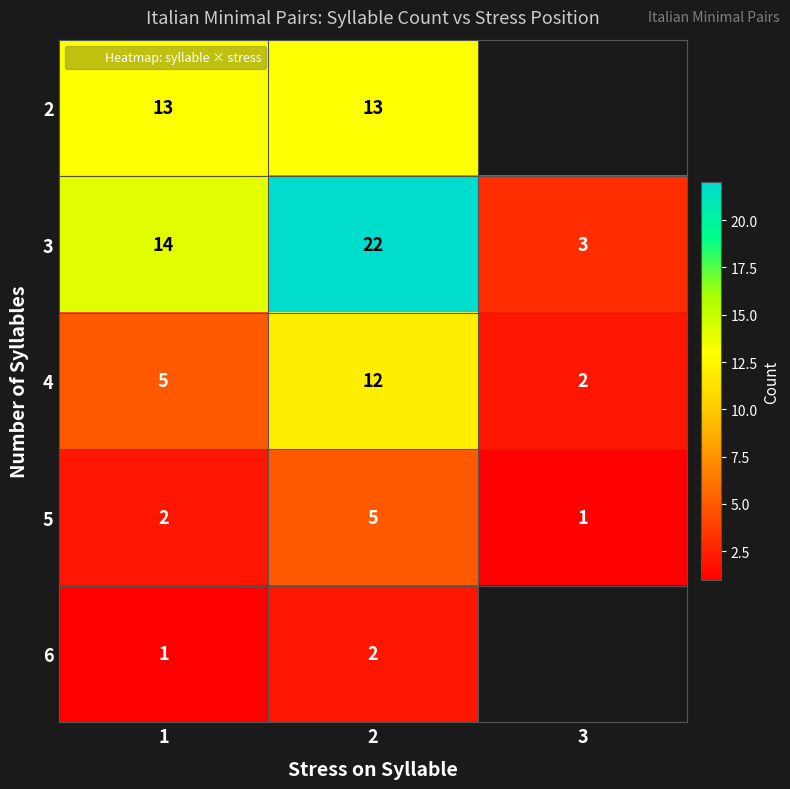

Is the value of 3 at 1 greater than the value of 2 at 3?

No